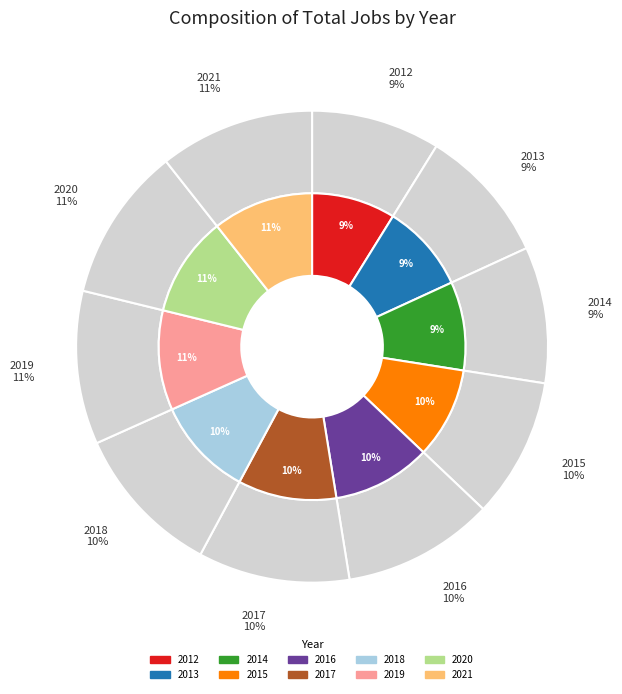

Is 2013 the majority of the pie?

No